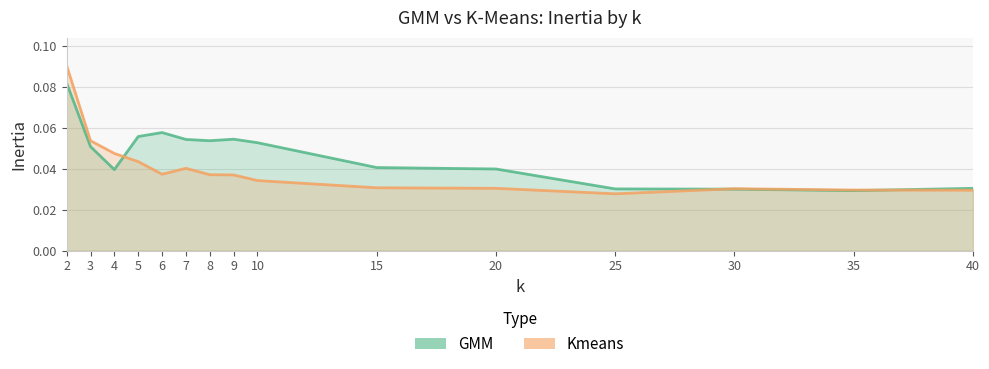

The value of GMM at 10 is 0.1. True or false?

True